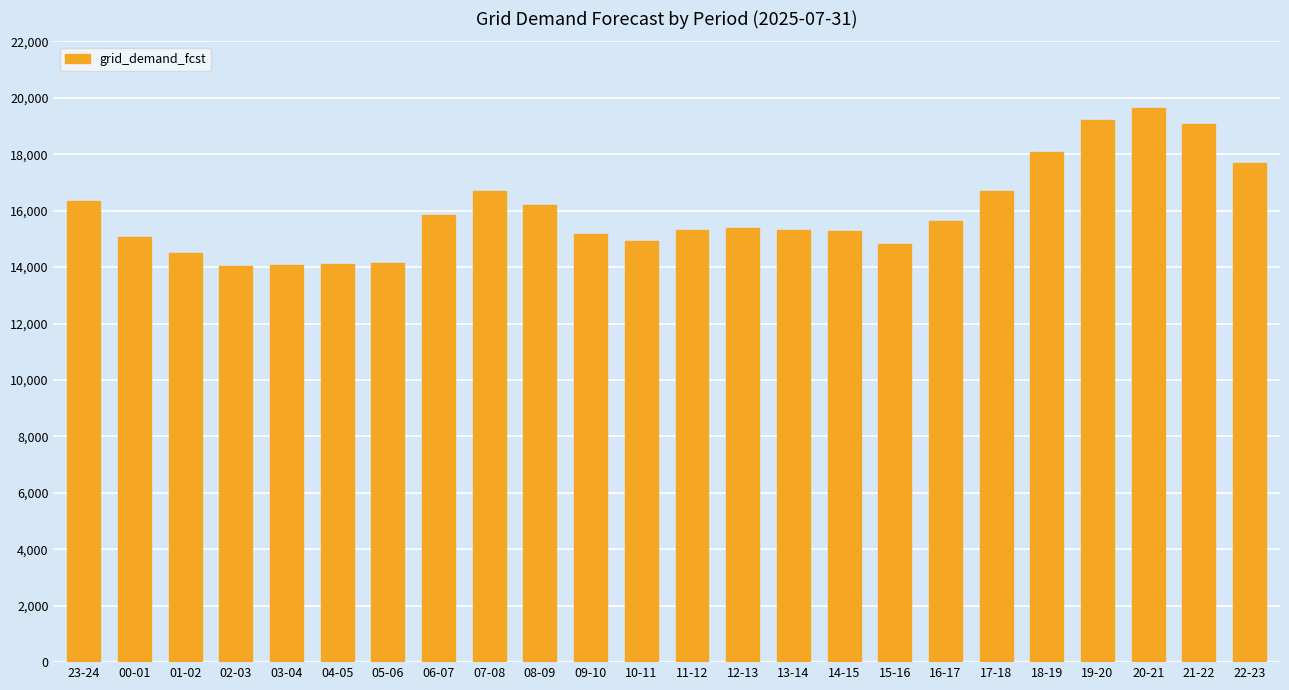

What is the difference between the values at 23-24 and 04-05?

2212